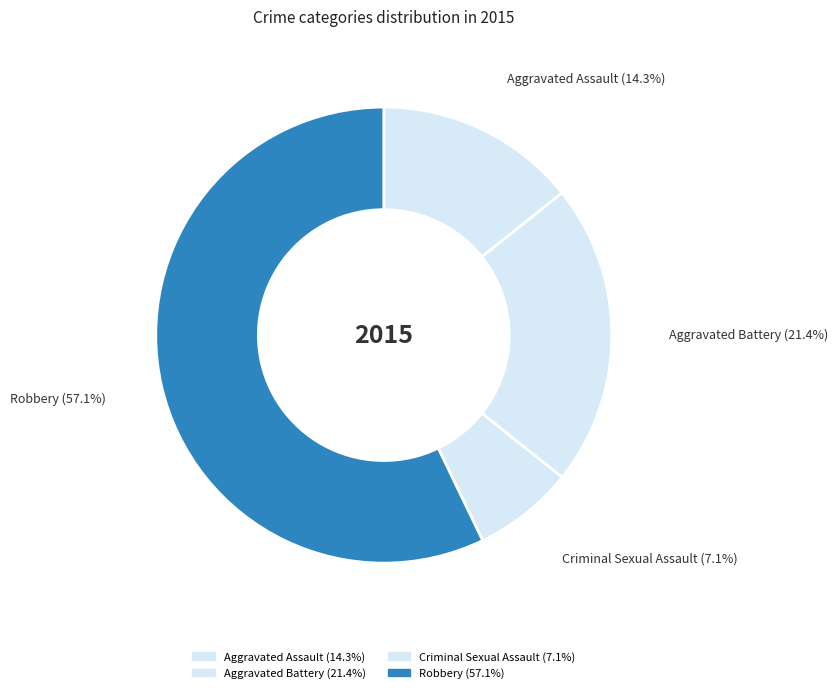

Do Robbery and Criminal Sexual Assault together represent more than half of the pie?

Yes